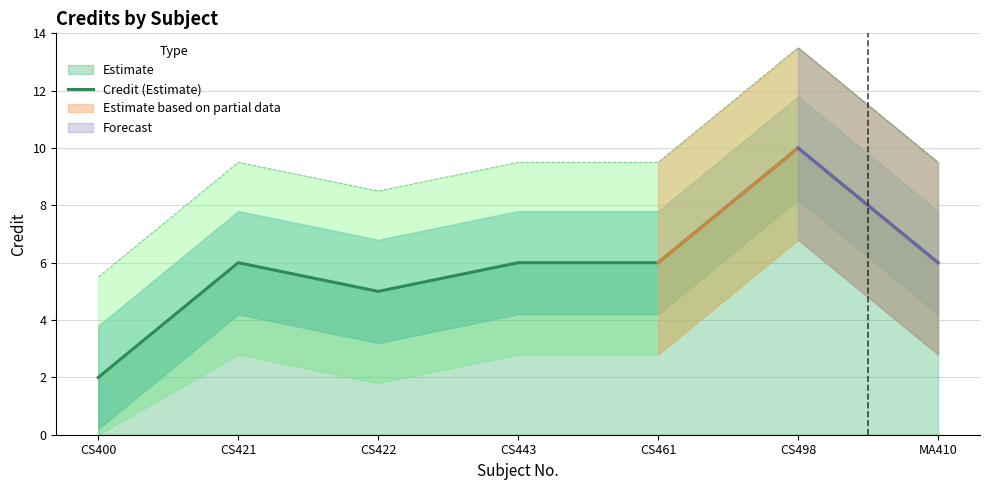

What is the difference between the values at CS400 and CS443?

4